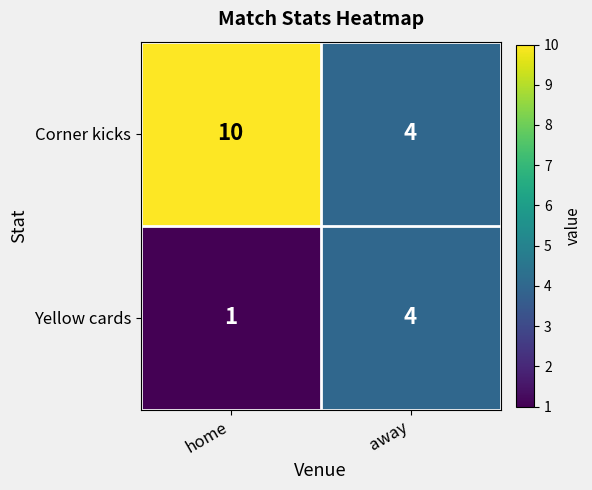

Reading right to left, list all the values displayed in this chart.

Corner kicks: away=4	home=10
Yellow cards: away=4	home=1